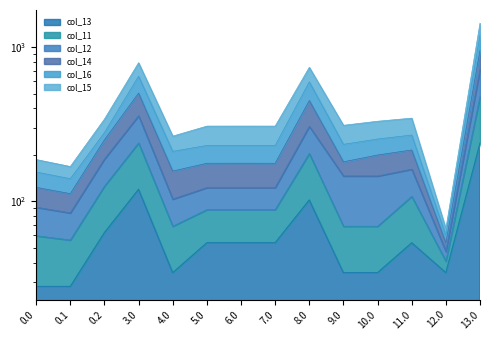

What is the label of the 11th point from the left?

10.0